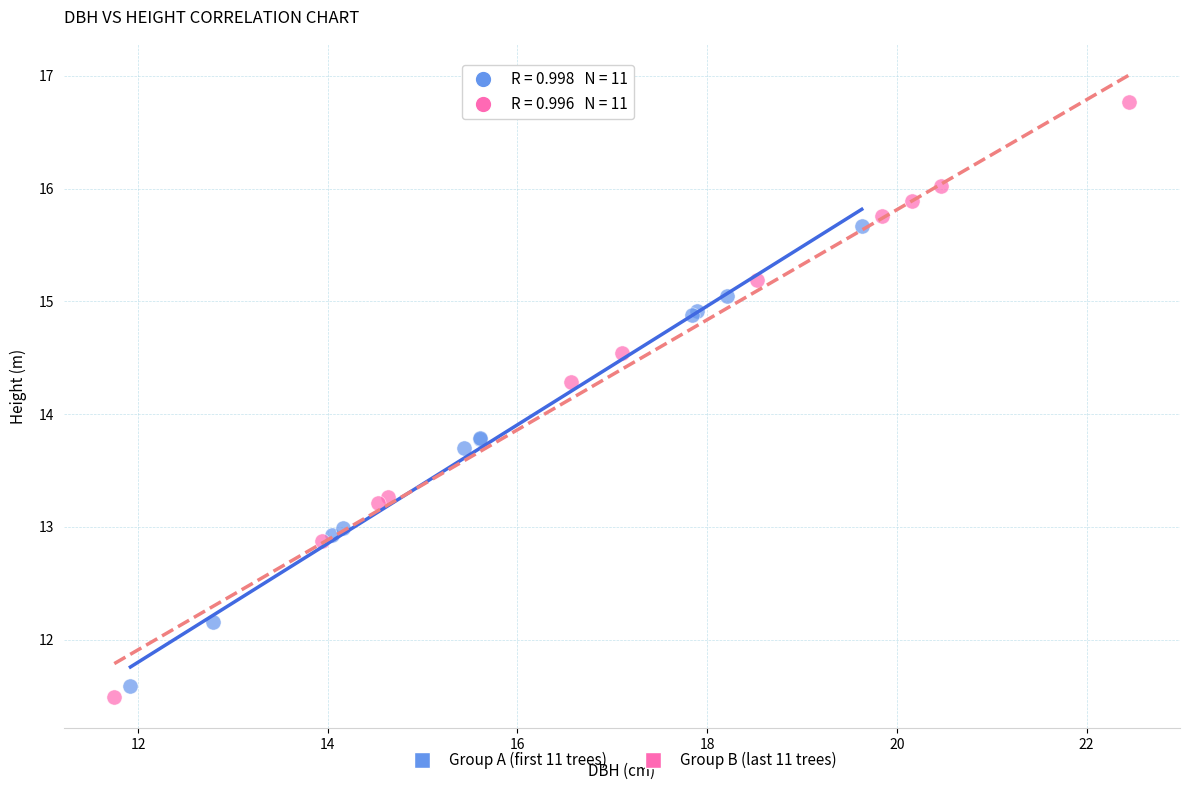

Which series has the largest Y range (max minus min)?

Group B (last 11 trees)